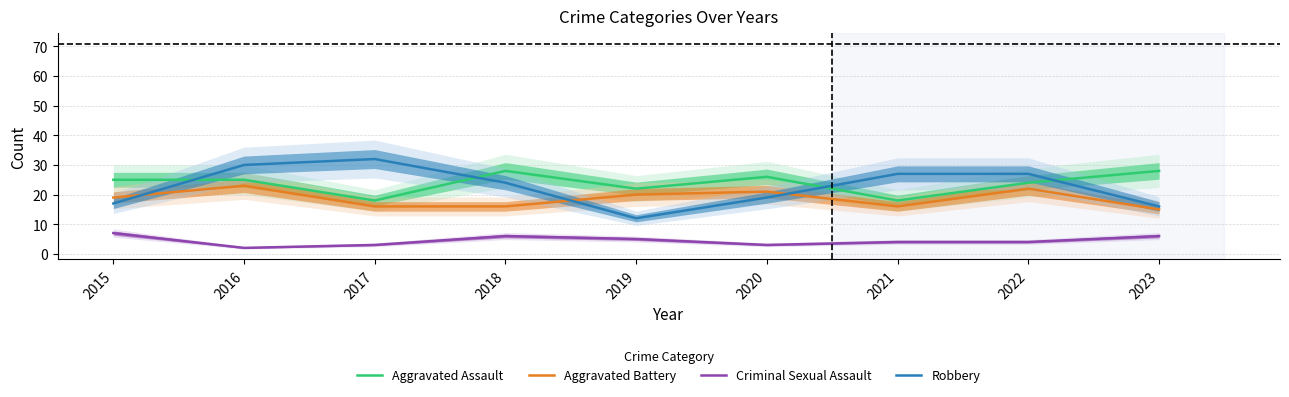

Reading left to right, list all the values displayed in this chart.

Aggravated Assault: 25	25	18	28	22	26	18	24	28
Aggravated Battery: 19	23	16	16	20	21	16	22	15
Criminal Sexual Assault: 7	2	3	6	5	3	4	4	6
Robbery: 17	30	32	24	12	19	27	27	16